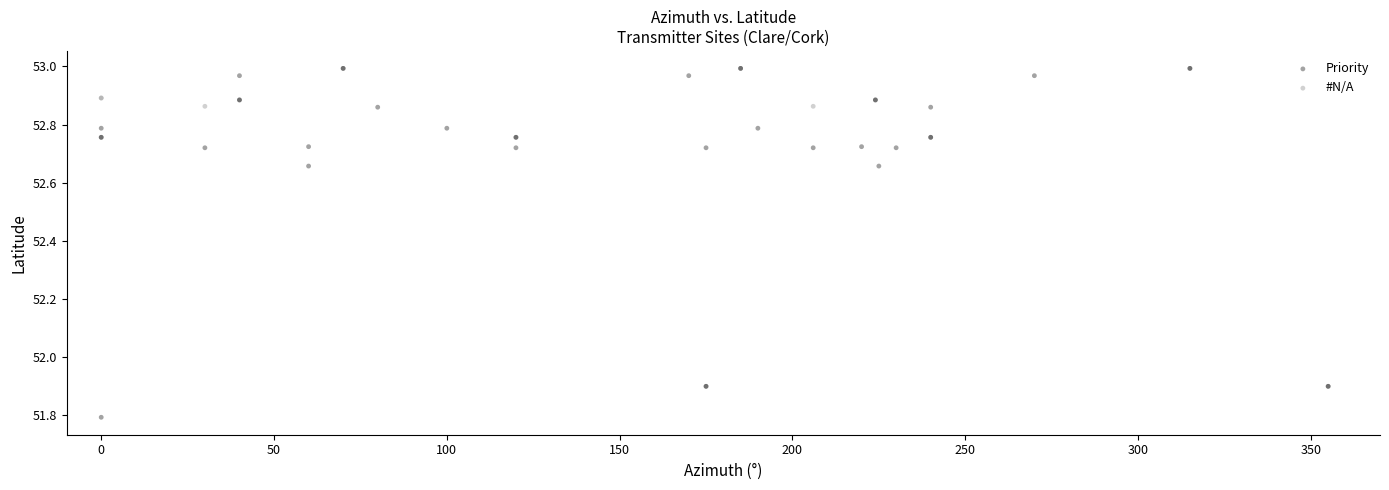

Which series reaches the maximum Y coordinate?

Priority